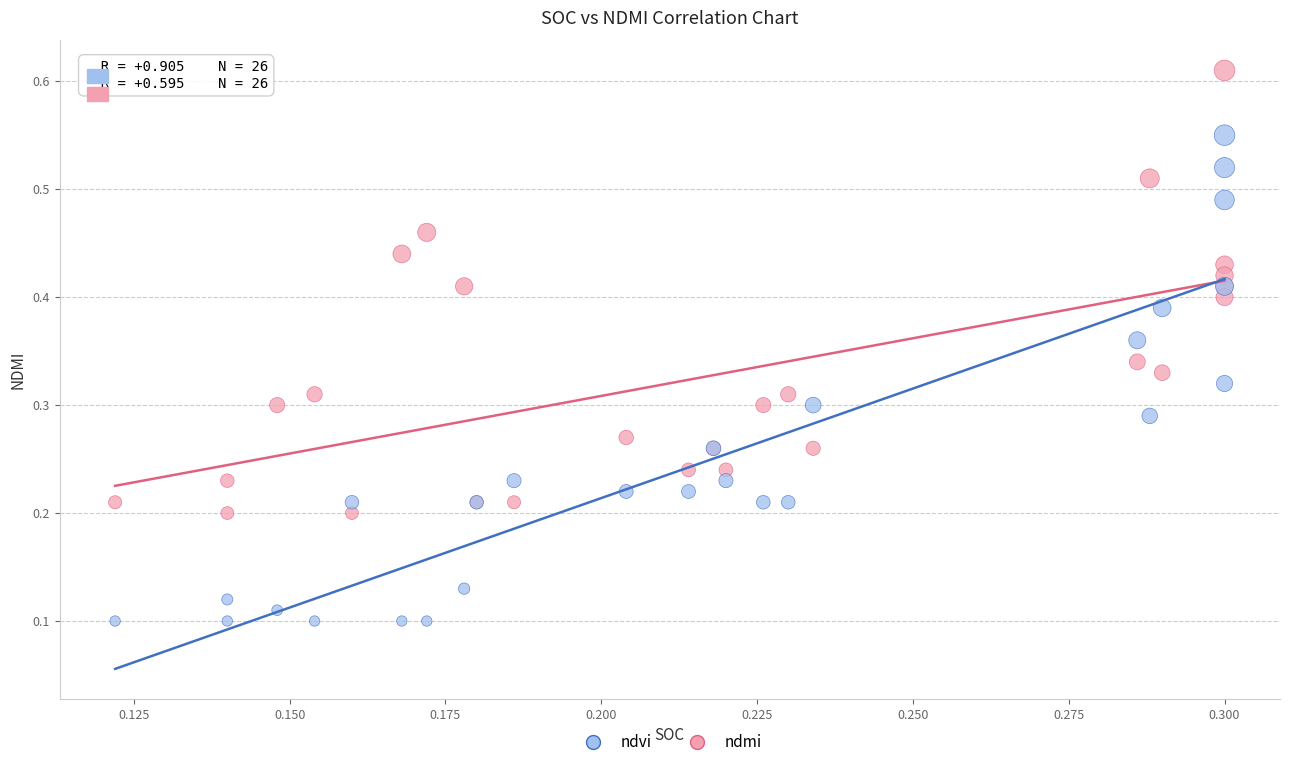

Which series contains the highest Y value?

ndmi